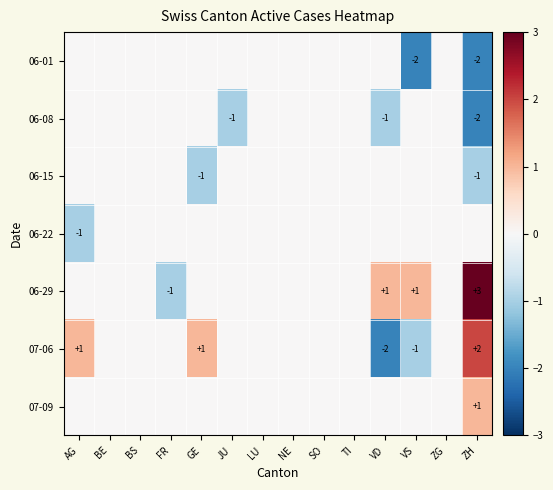

Rank the series by their maximum value, from lowest to highest.

06-01, 06-08, 06-15, 06-22, 07-09, 07-06, 06-29